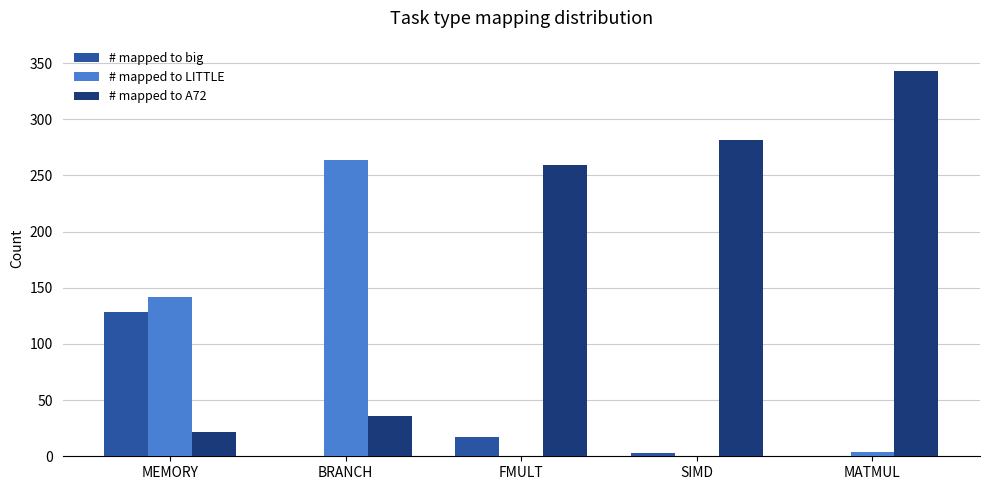

Reading left to right, what are all the values shown in this chart?

# mapped to big: MEMORY=128	BRANCH=0	FMULT=17	SIMD=3	MATMUL=0
# mapped to LITTLE: MEMORY=142	BRANCH=264	FMULT=0	SIMD=0	MATMUL=4
# mapped to A72: MEMORY=22	BRANCH=36	FMULT=259	SIMD=282	MATMUL=343